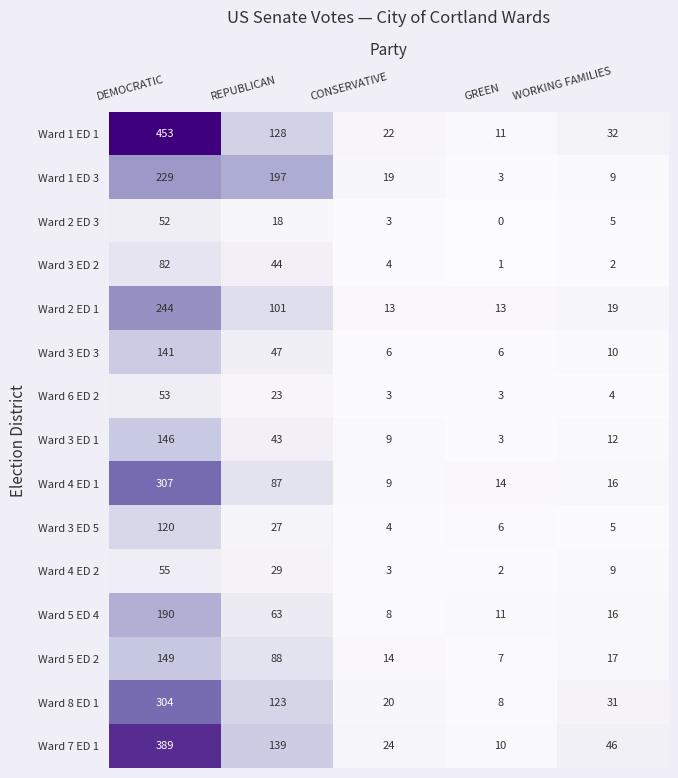

At which category is the sum across all series the highest?

DEMOCRATIC